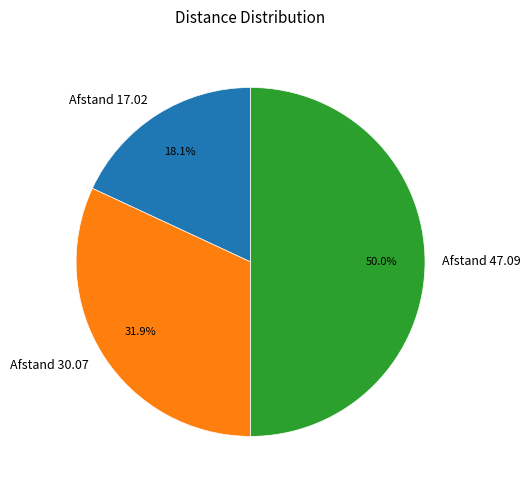

True or false: Afstand 30.07 accounts for 32% of the total.

True